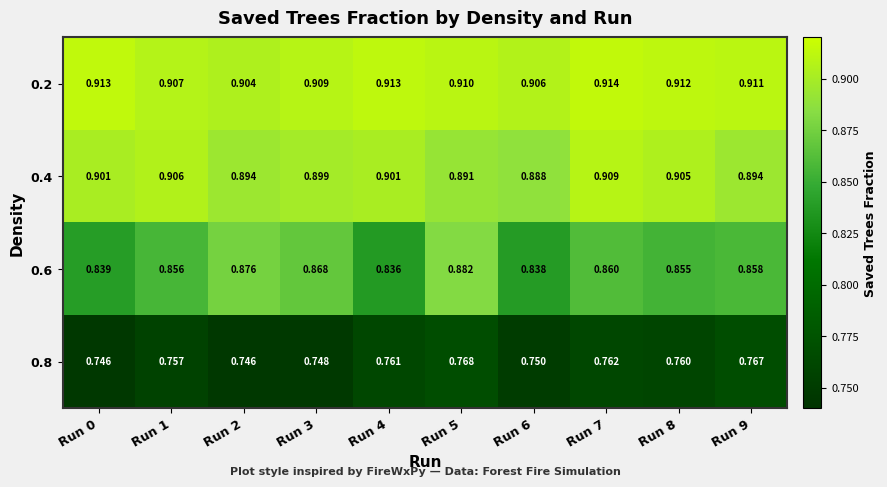

Which category has the lowest value across all series?

Run 0